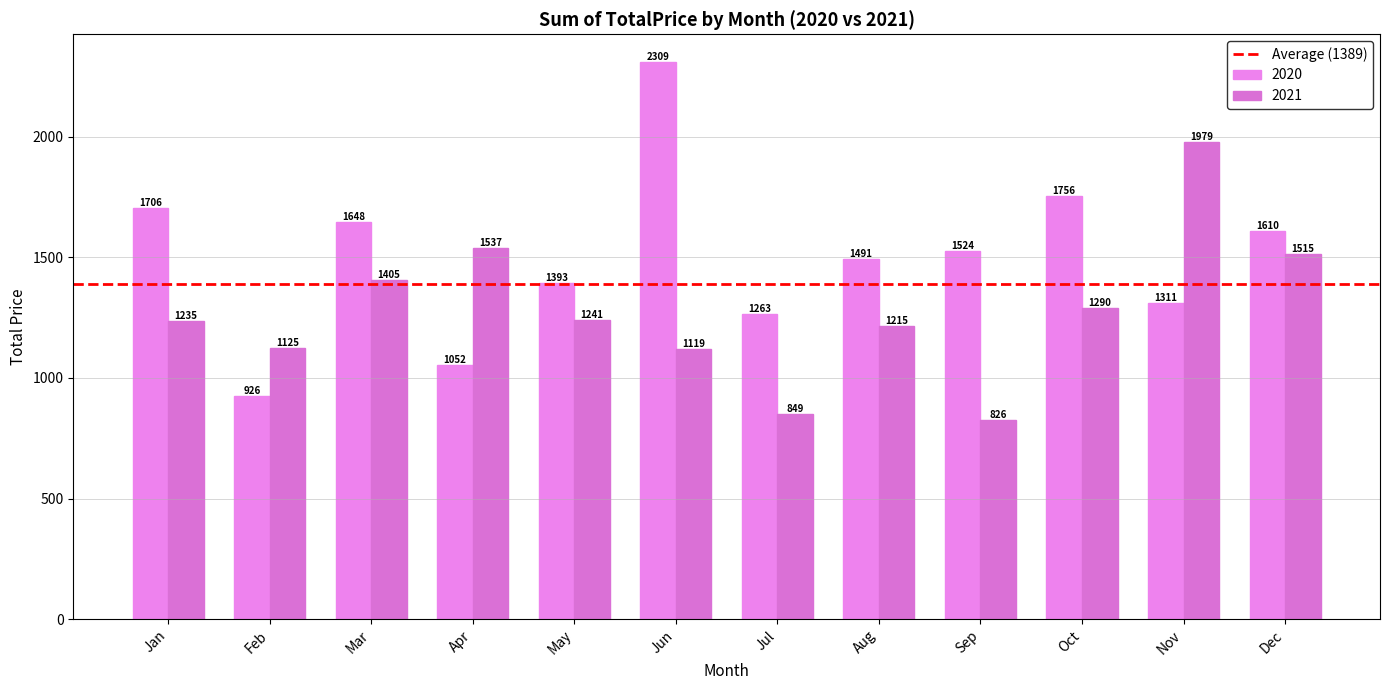

How many categories are shown in the chart?

12